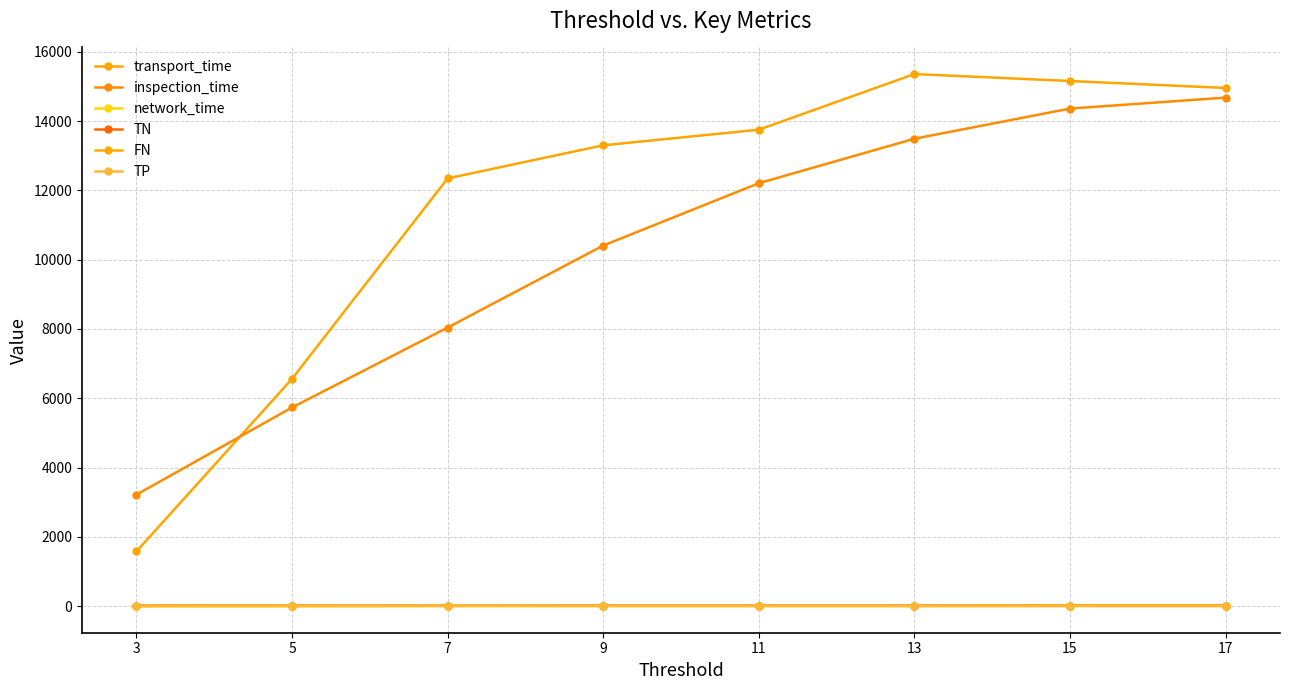

What is the sum of all transport_time values?

93018.0